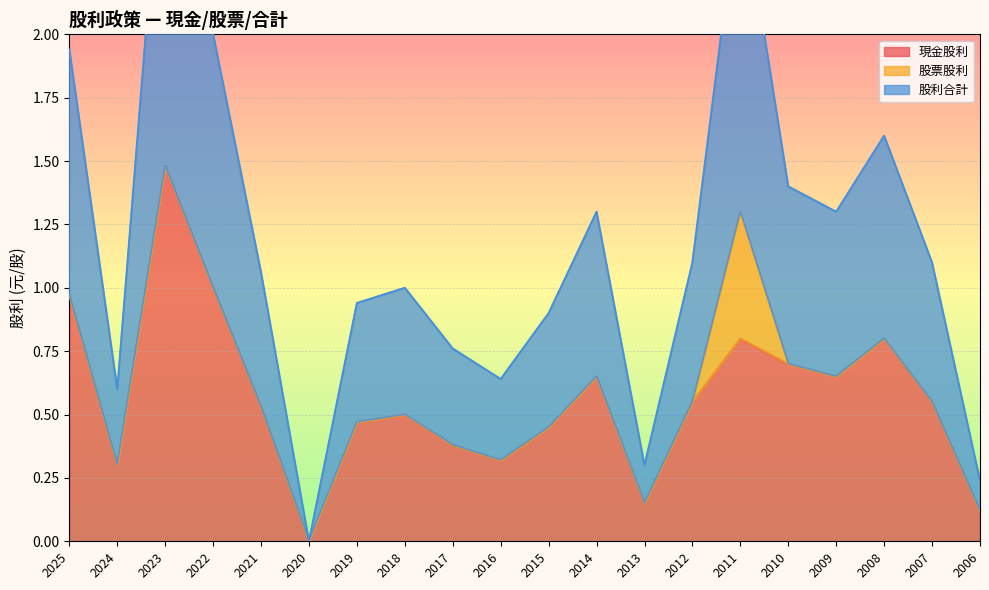

Which category has the lowest value in the 現金股利 series?

2020